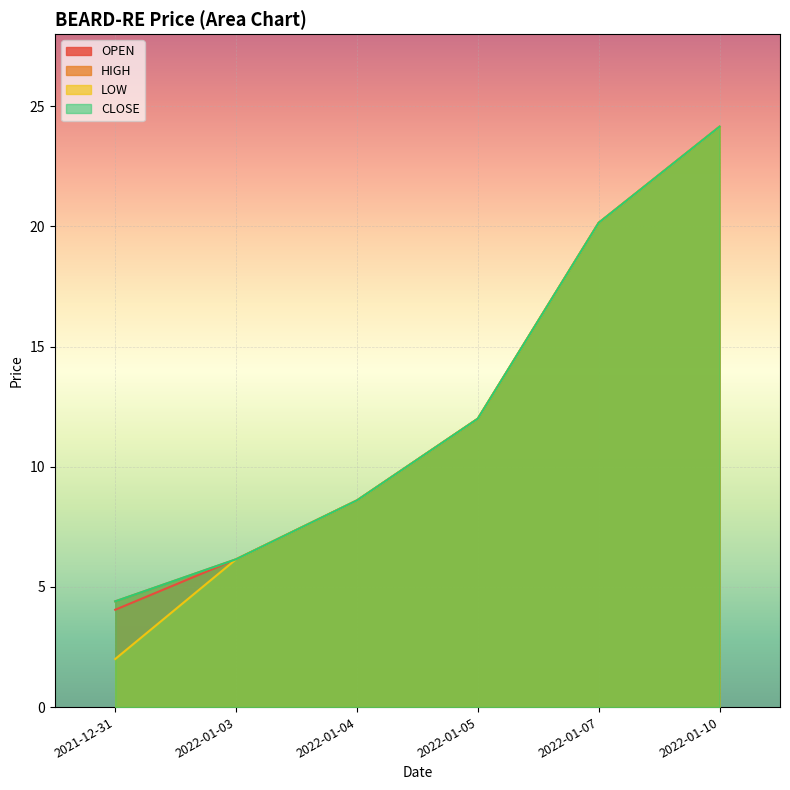

True or false: HIGH and OPEN intersect in this chart.

False